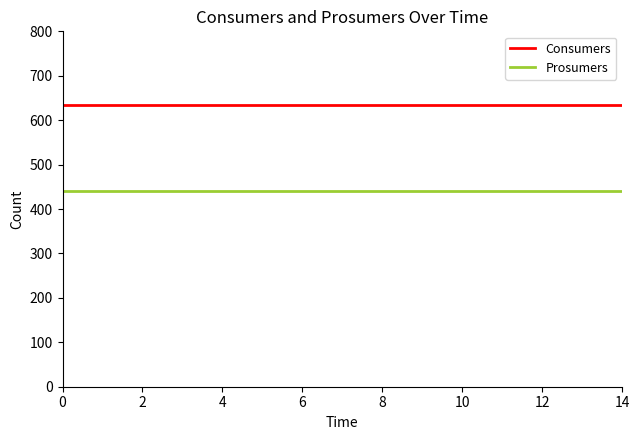

True or false: Consumers and Prosumers cross at least once.

False